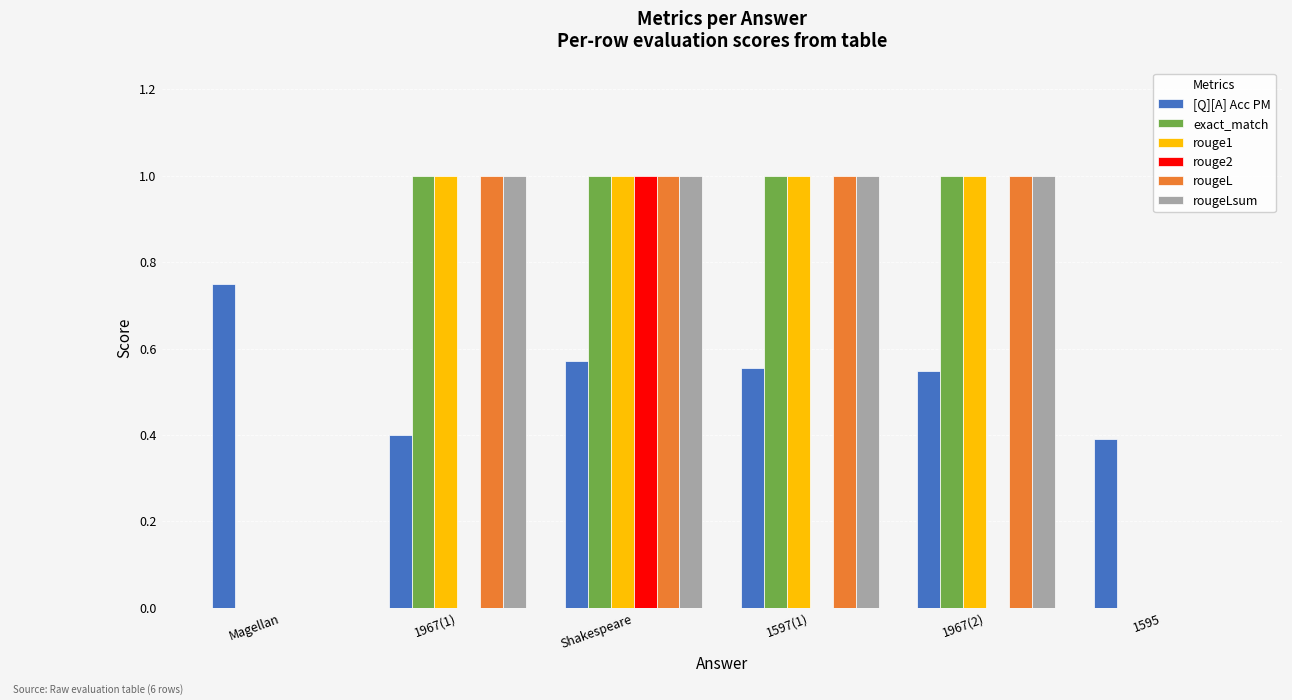

What is the sum of all rougeLsum values?

4.0